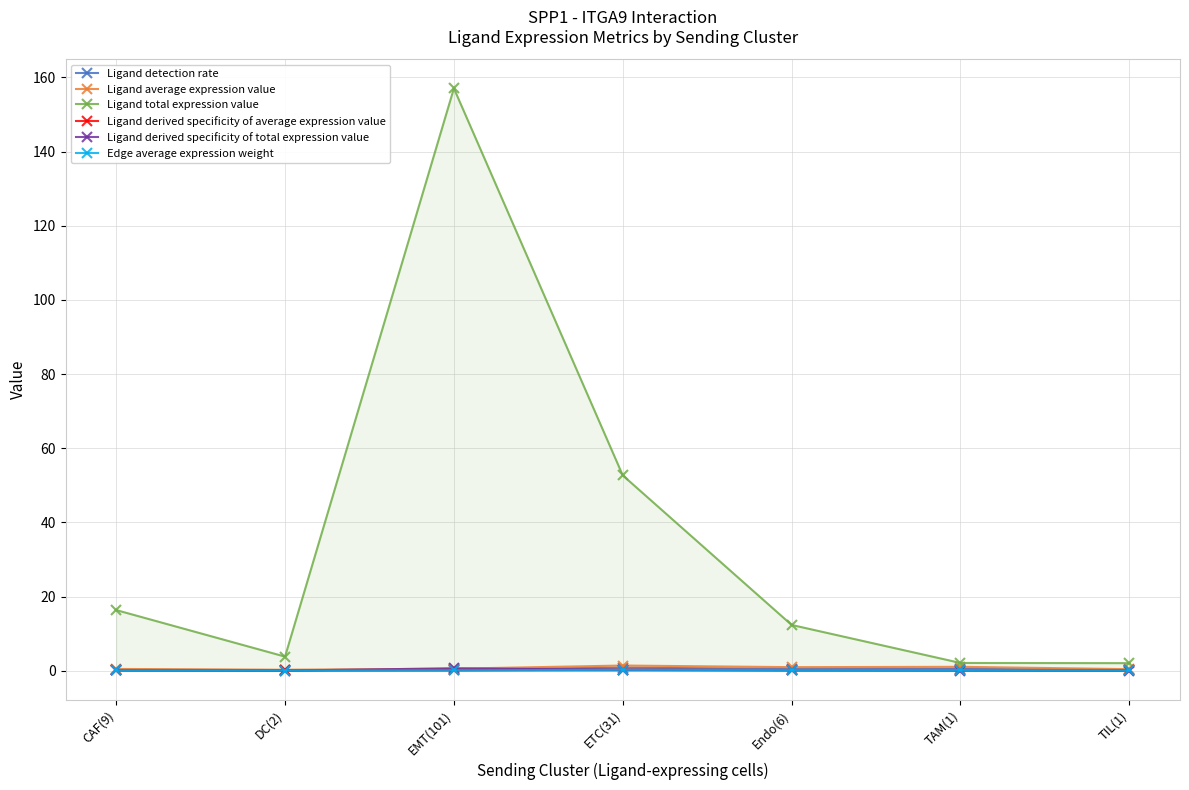

What is the average value of the Ligand derived specificity of average expression value series?

0.1